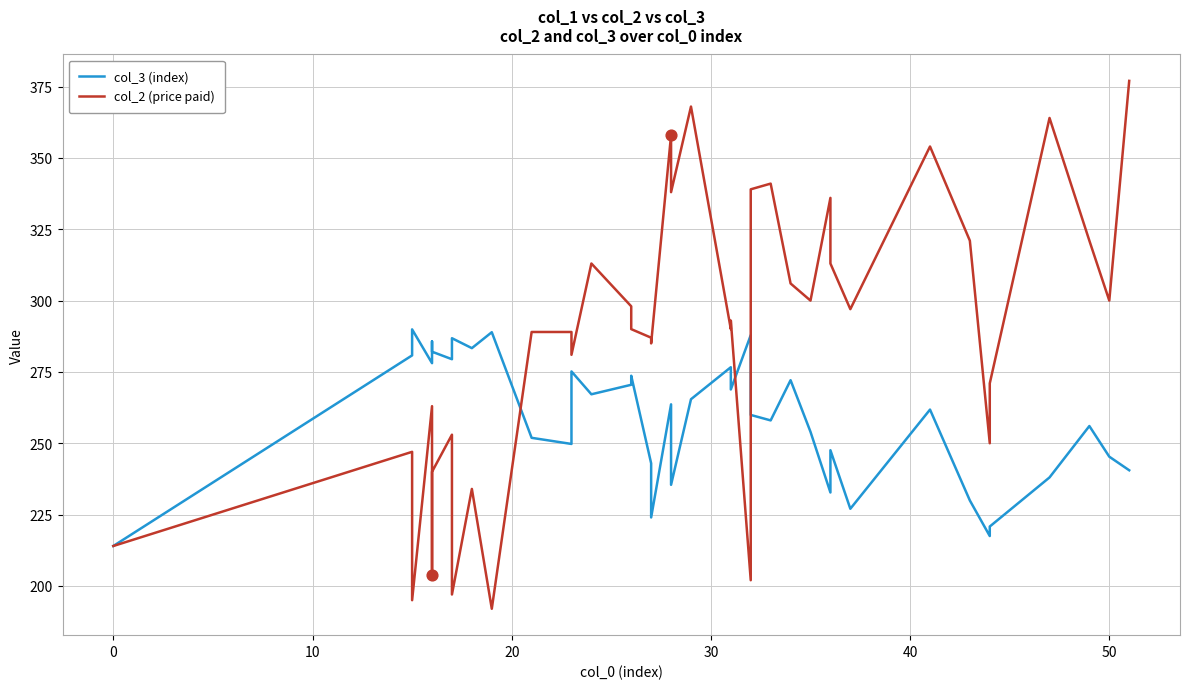

What are all the series names shown in the legend?

col_3 (index), col_2 (price paid)